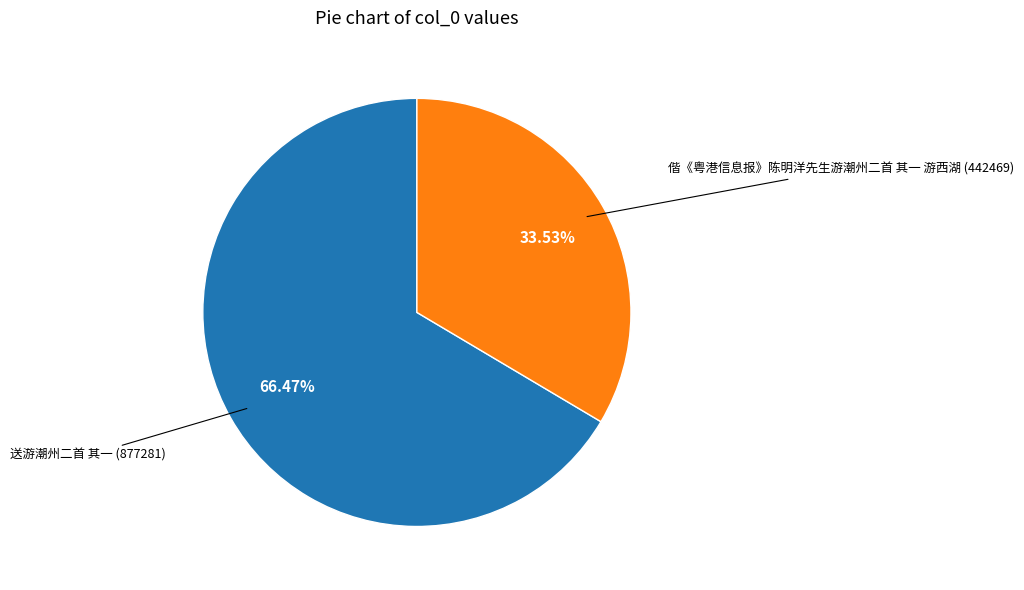

Does any single category account for the majority?

Yes